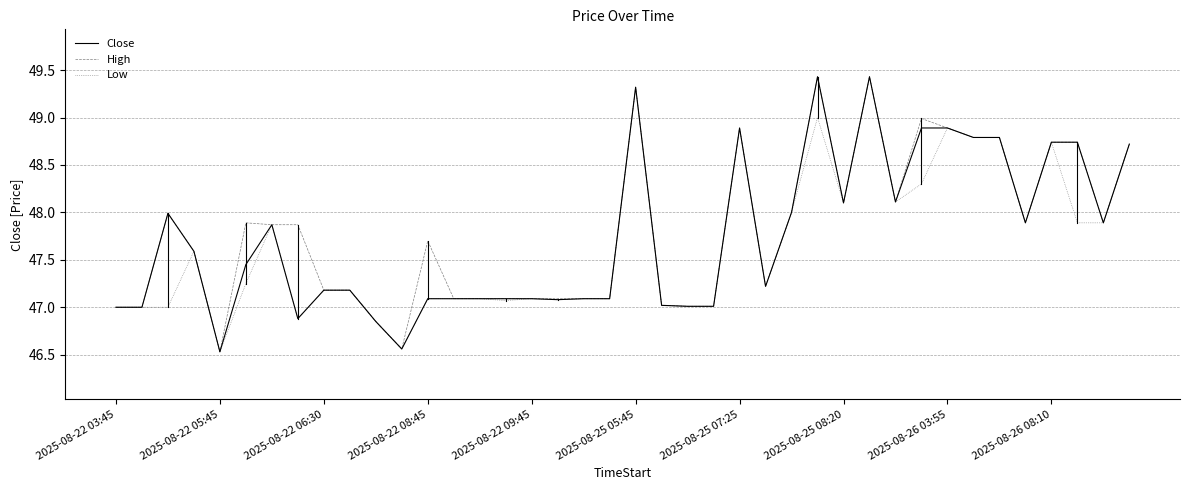

What is the maximum value for Close?

49.4